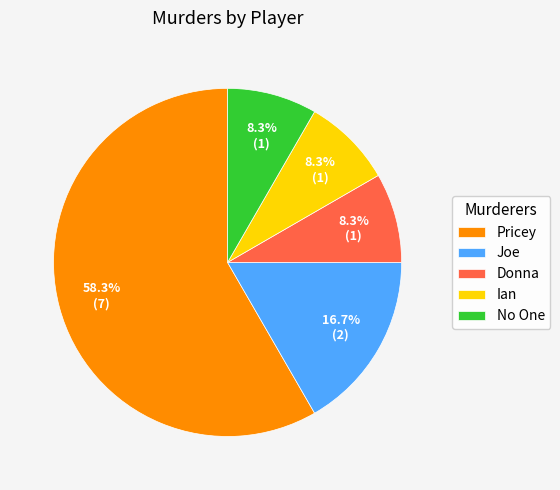

Is there any slice that represents more than half of the pie?

Yes